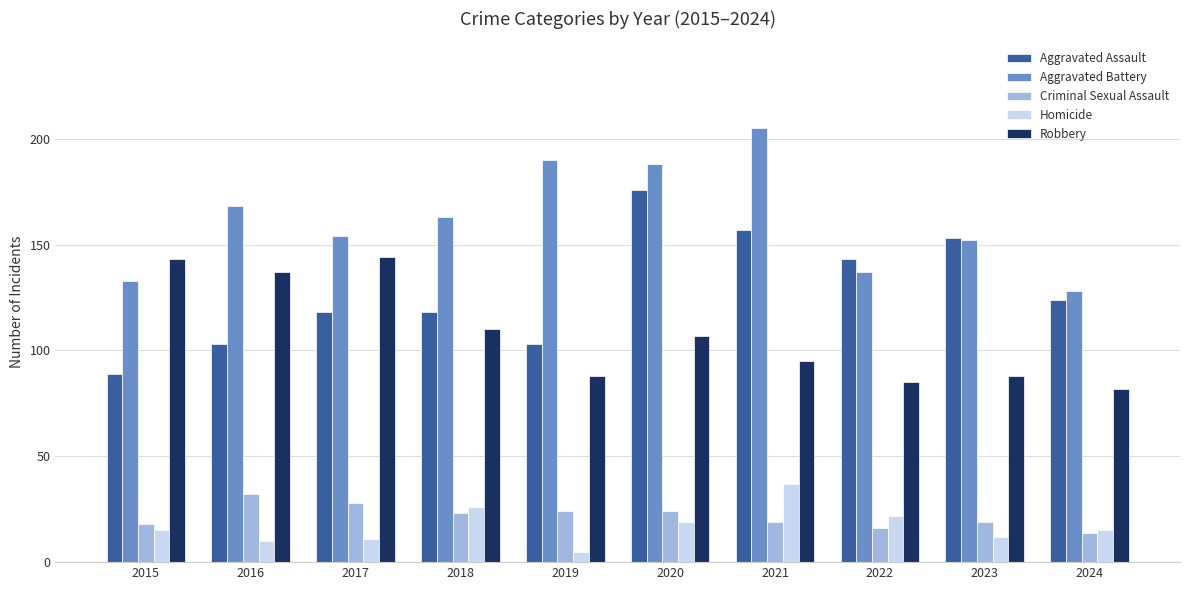

What are all the series names shown in the legend?

Aggravated Assault, Aggravated Battery, Criminal Sexual Assault, Homicide, Robbery